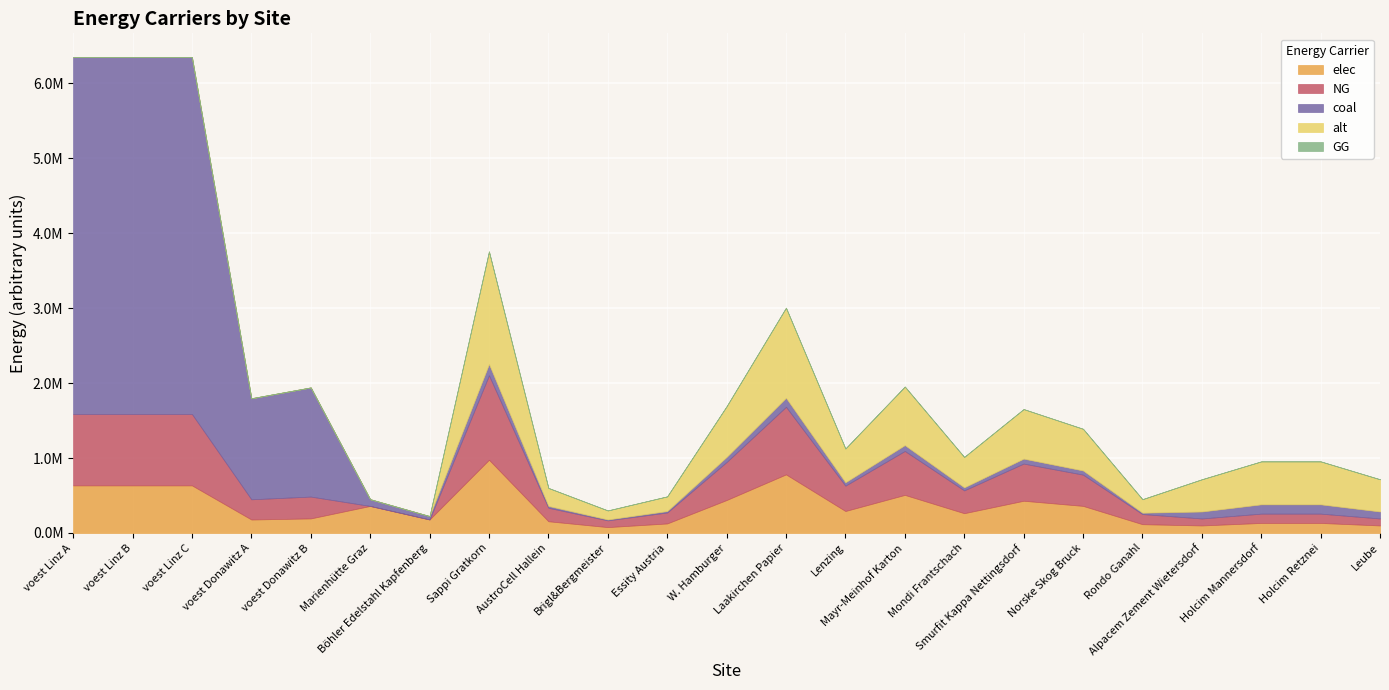

Which series changed the most between AustroCell Hallein and Holcim Retznei?

alt